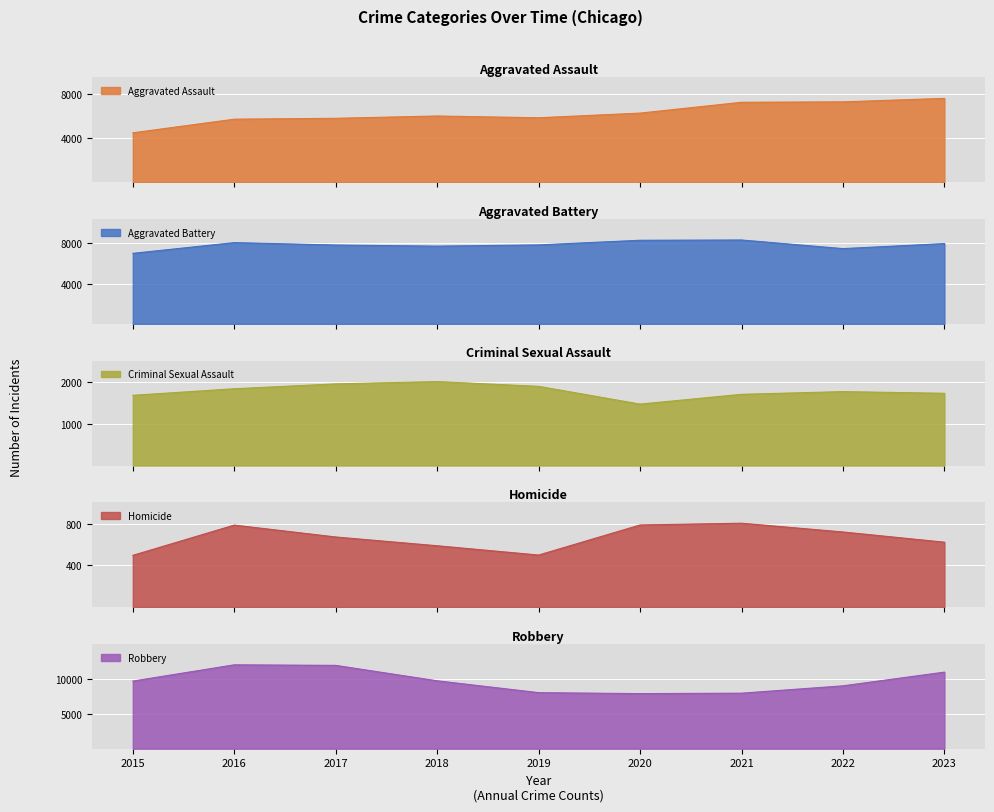

How many values in the Robbery series exceed 9638?

4